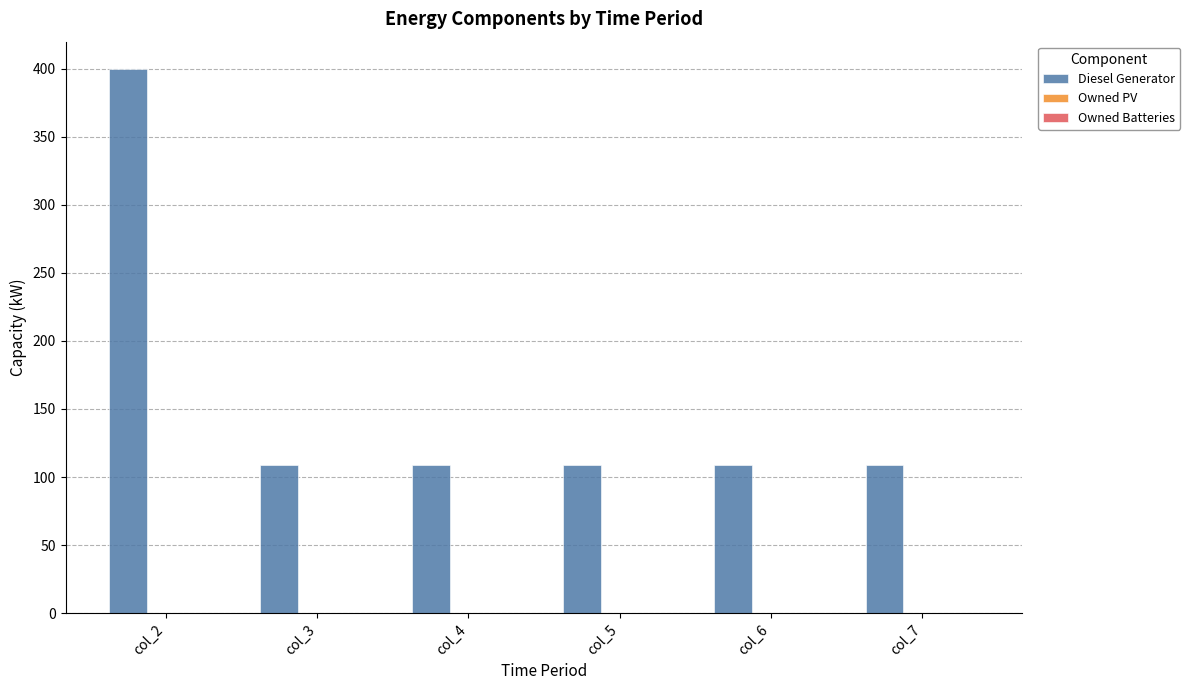

What is the ratio of the value at col_2 to the value at col_6?

3.7